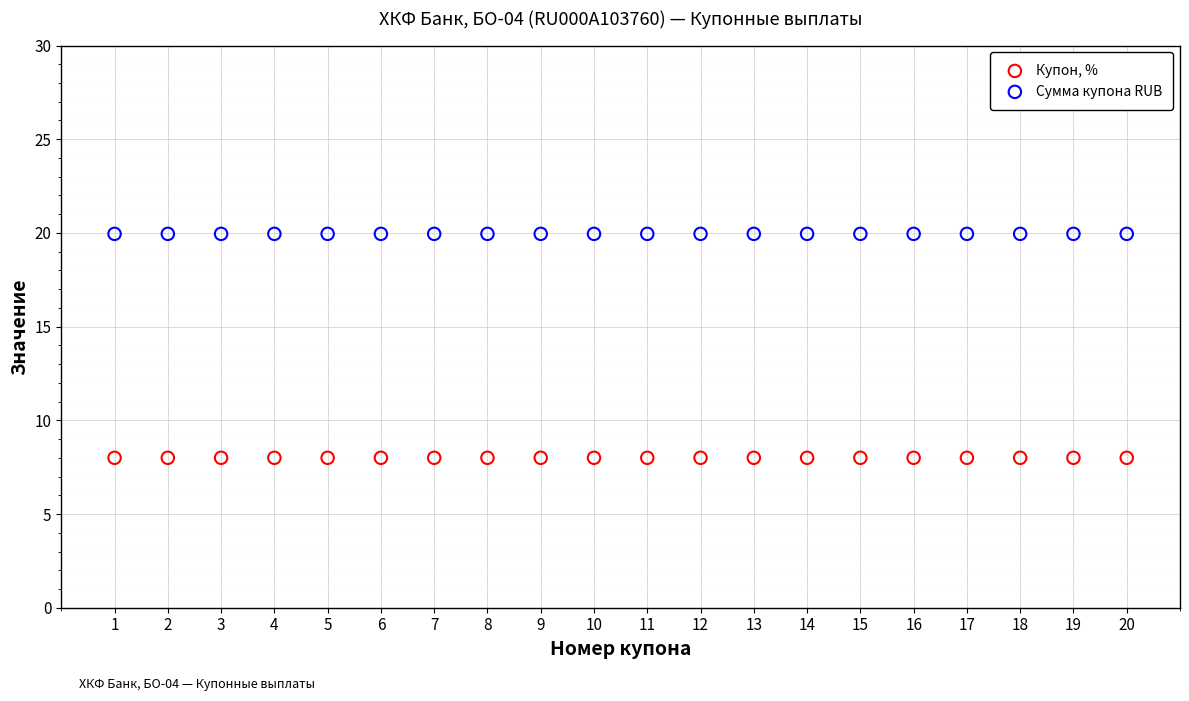

Which series reaches the minimum Y coordinate?

Купон, %